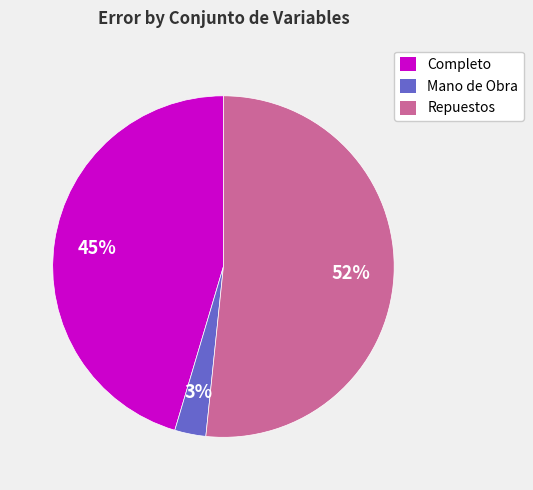

What percentage is the Completo slice, to the nearest percent?

45%